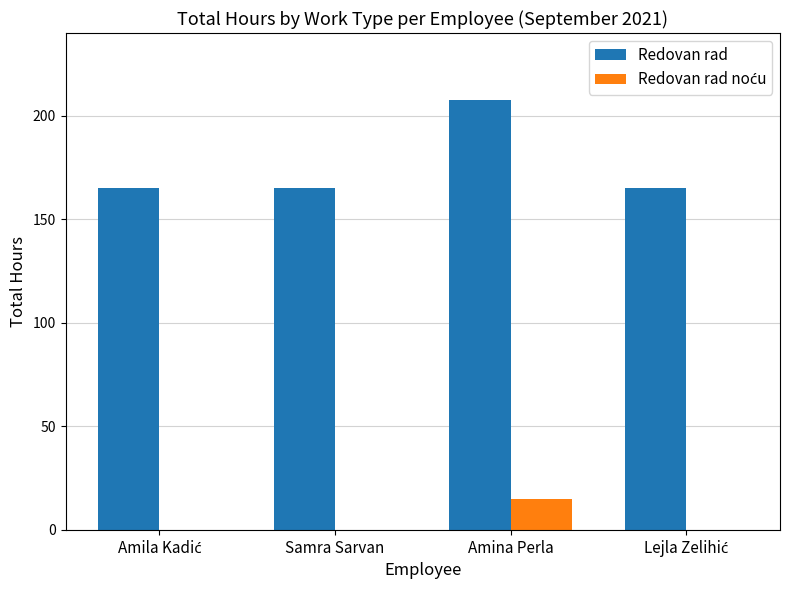

At which category is the sum across all series the highest?

Amina Perla